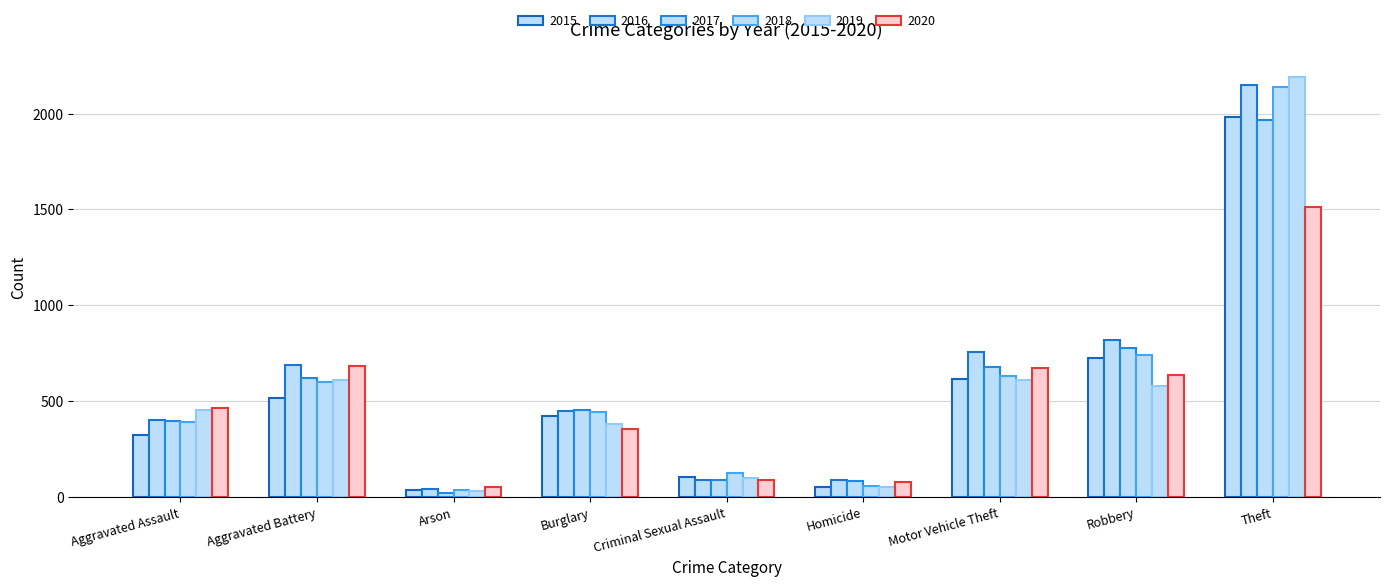

Are the bars horizontal?

No